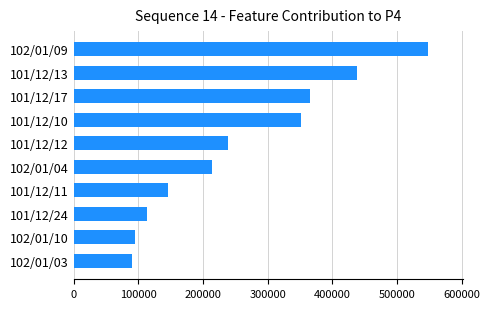

Between 102/01/10 and 102/01/09, which is larger?

102/01/09